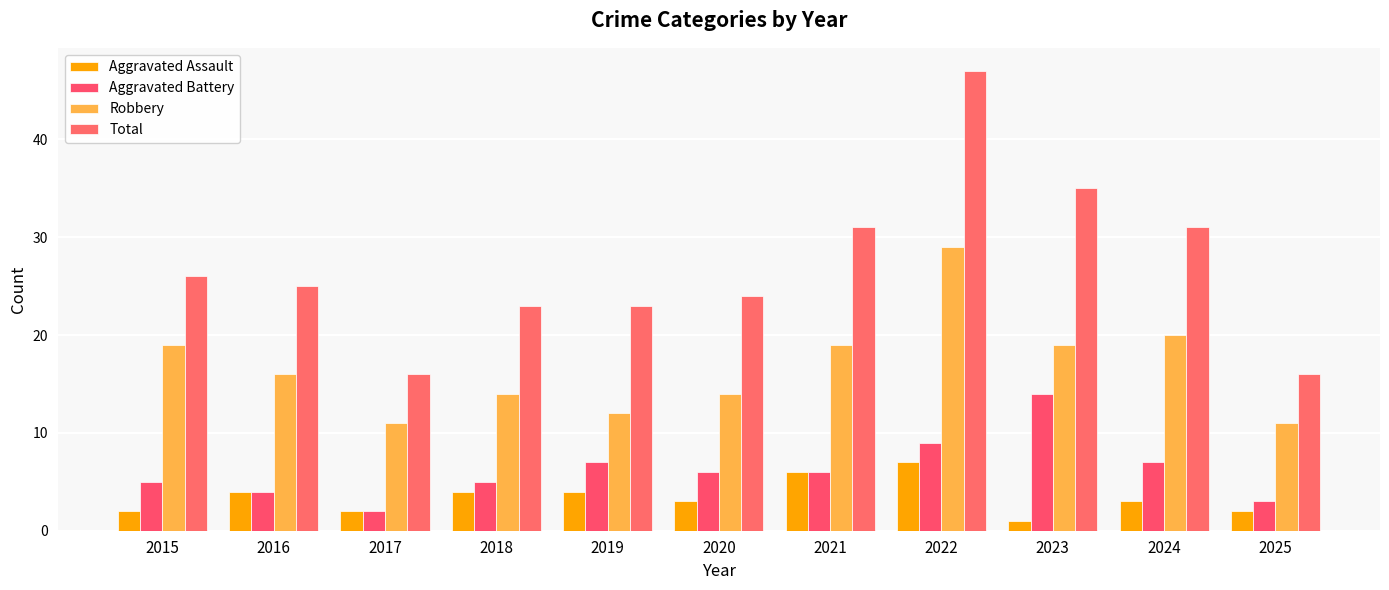

True or false: Total has a value of 47 at 2022.

True